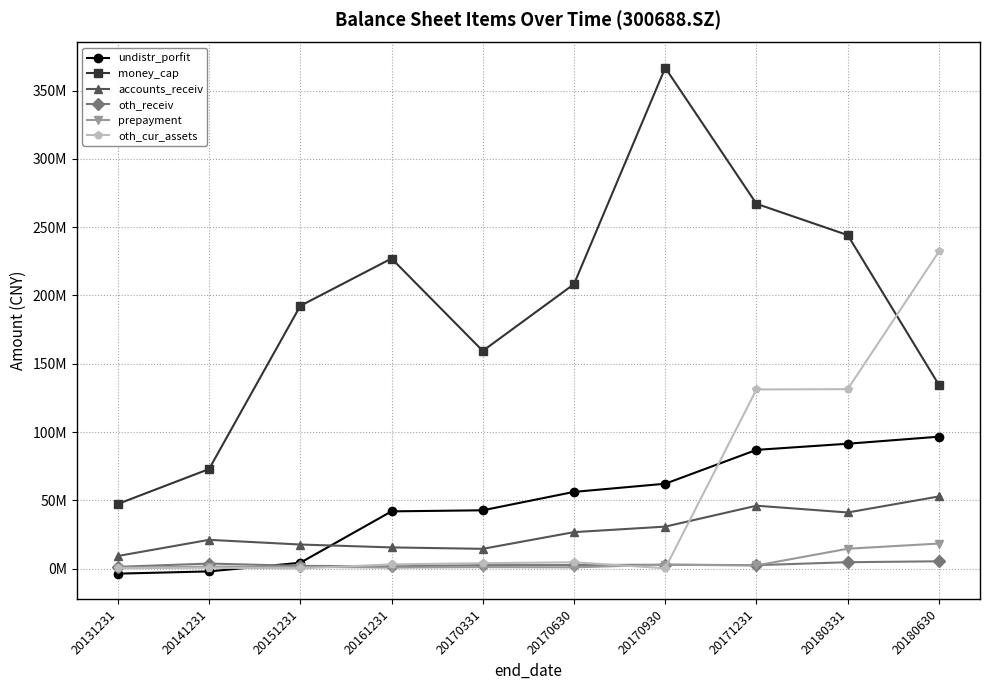

What are all the series names shown in the legend?

undistr_porfit, money_cap, accounts_receiv, oth_receiv, prepayment, oth_cur_assets